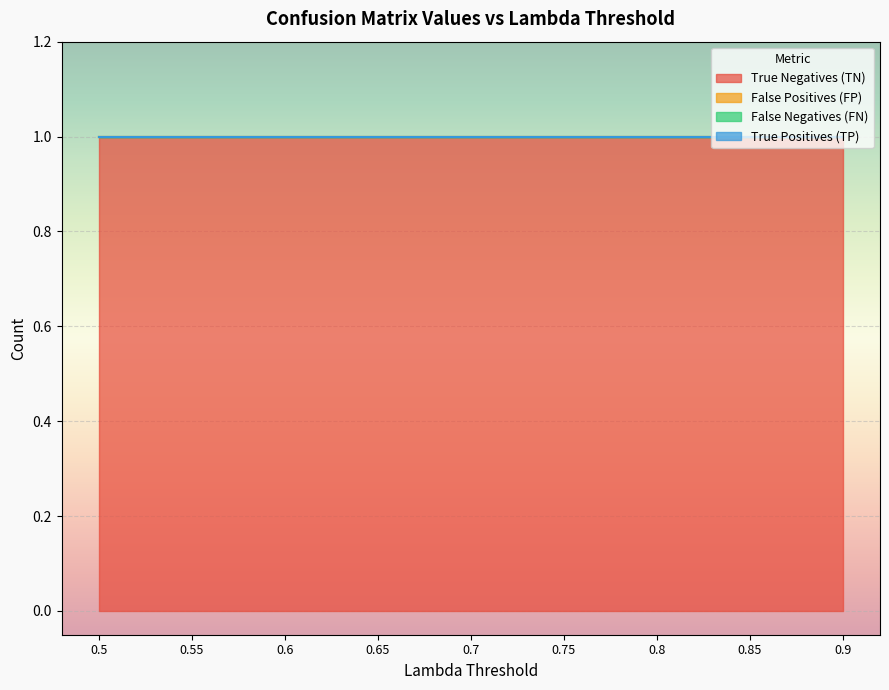

True or false: False Negatives (FN) and True Negatives (TN) intersect in this chart.

False